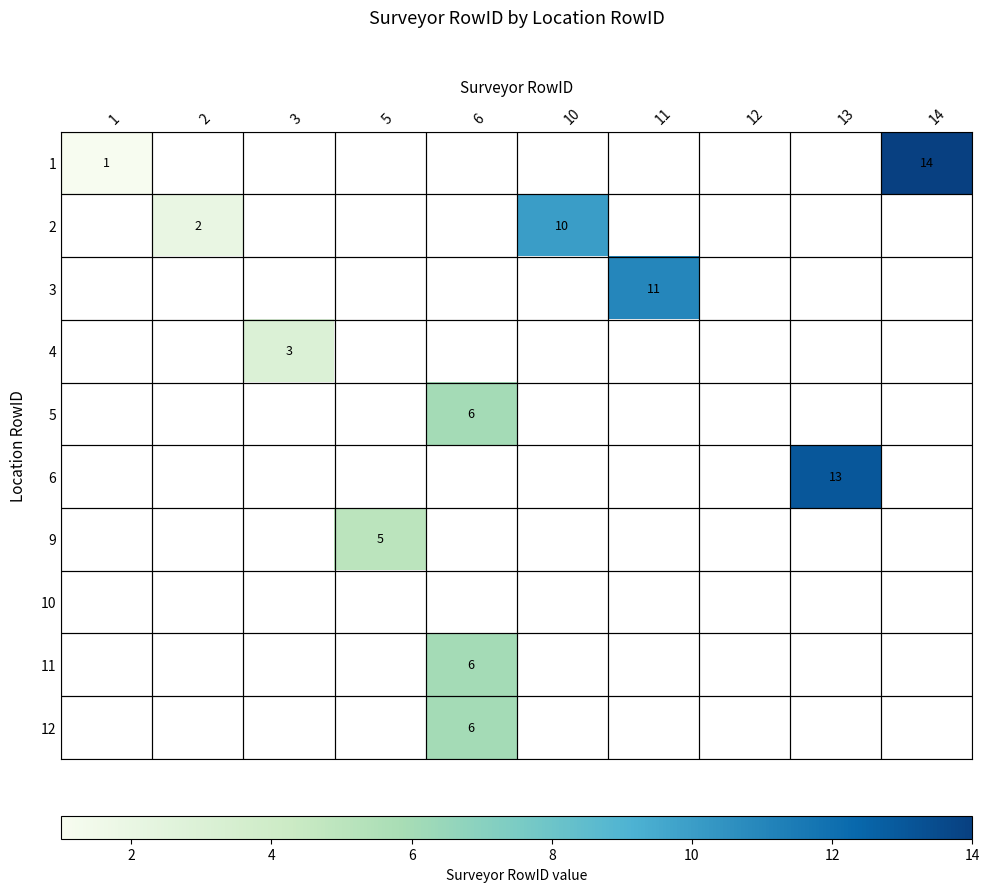

Is it true that 3 equals 5 at 11?

False